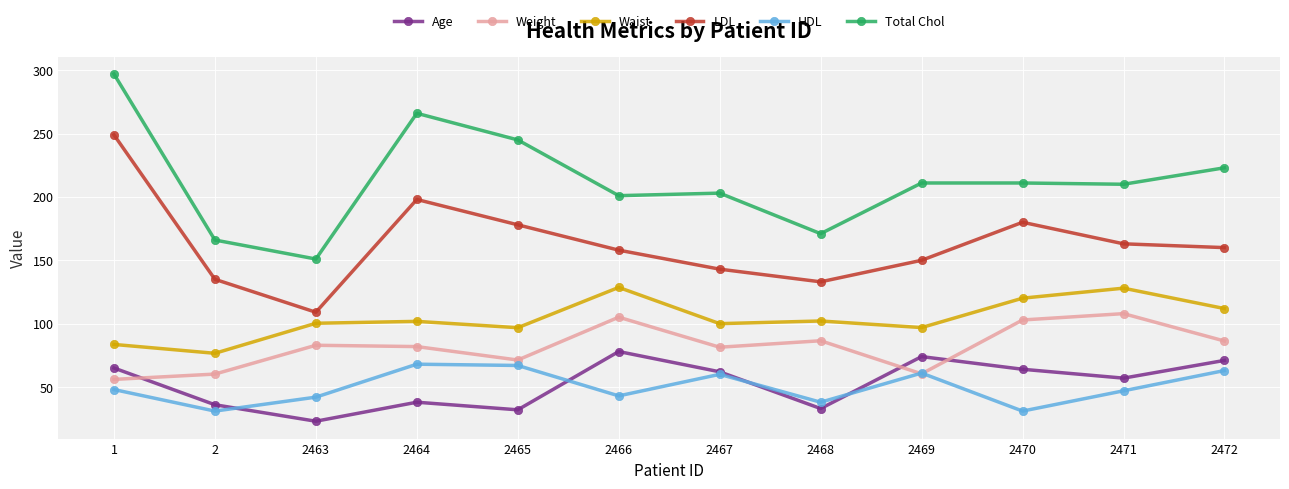

In HDL, how many points are higher than both neighbors (excluding endpoints)?

3